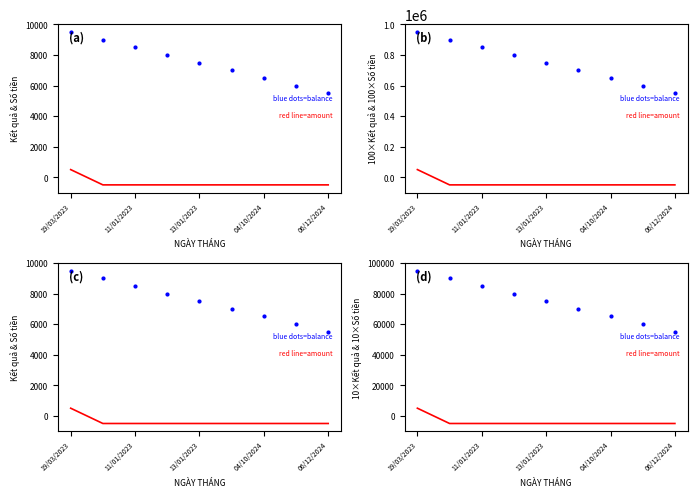

Count the number of data series in this chart.

2